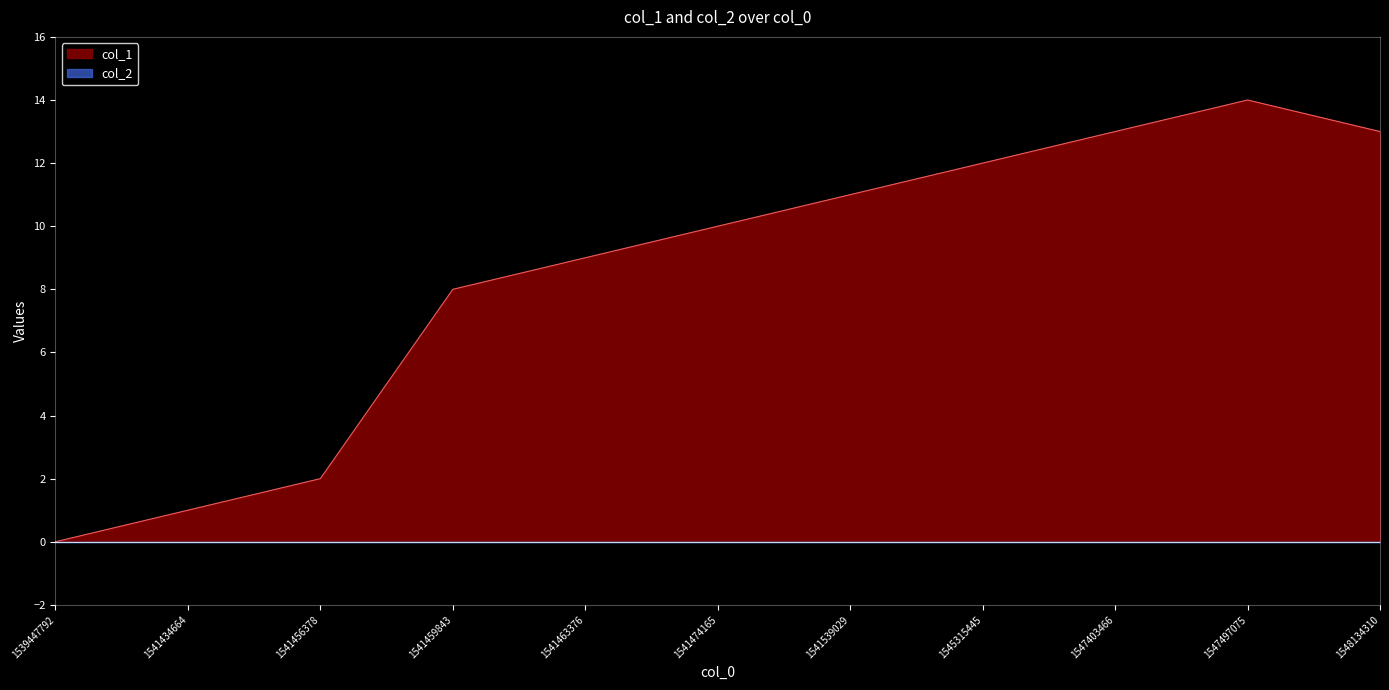

True or false: there are more than 2 points higher than both neighbors.

False